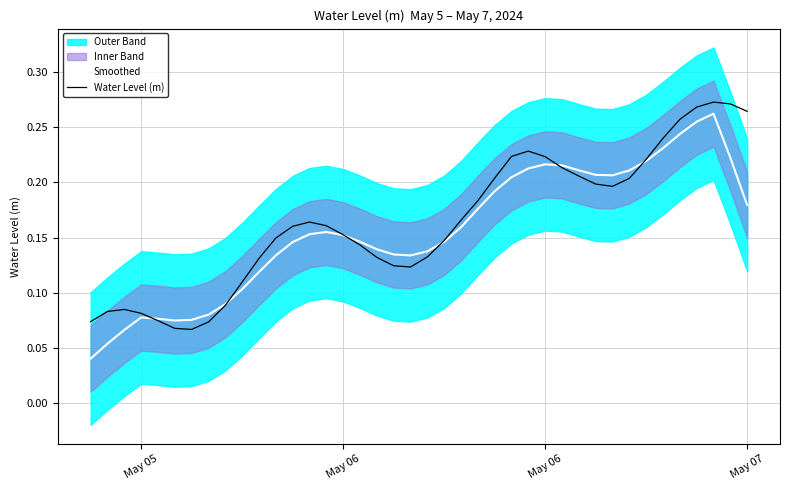

How many interior local valleys does the Smoothed series have?

3